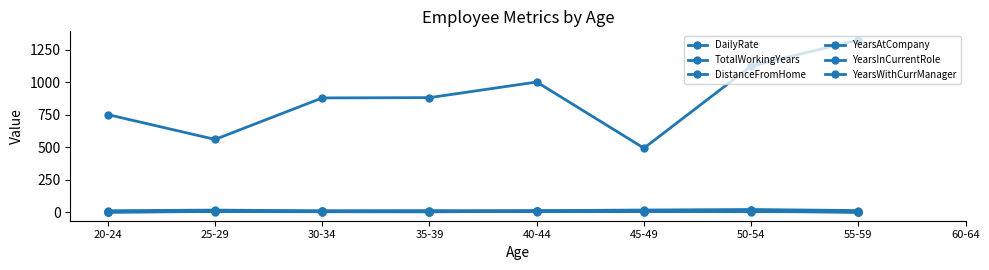

List the series in order of their overall mean, highest first.

DailyRate, TotalWorkingYears, DistanceFromHome, YearsAtCompany, YearsInCurrentRole, YearsWithCurrManager